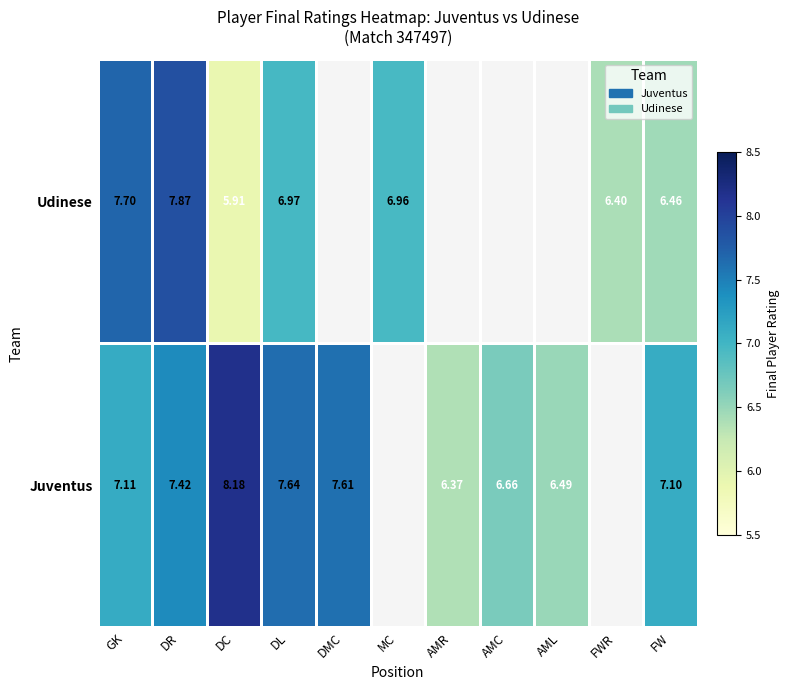

Which has a higher value, DMC or MC?

MC